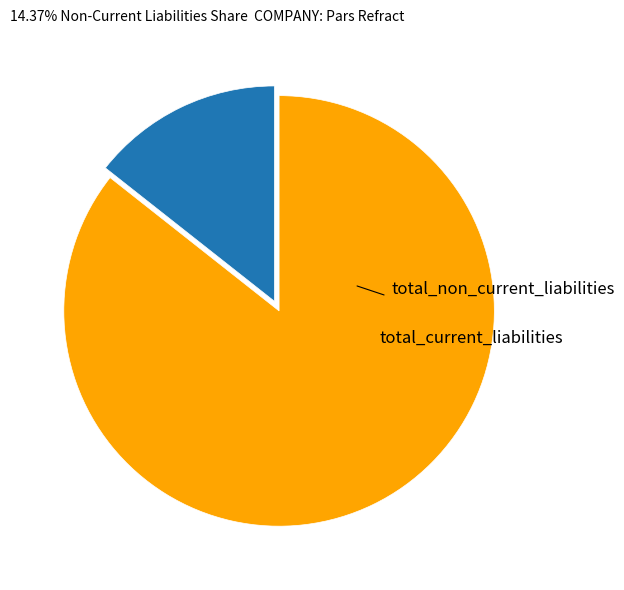

Is there any slice that represents more than half of the pie?

Yes